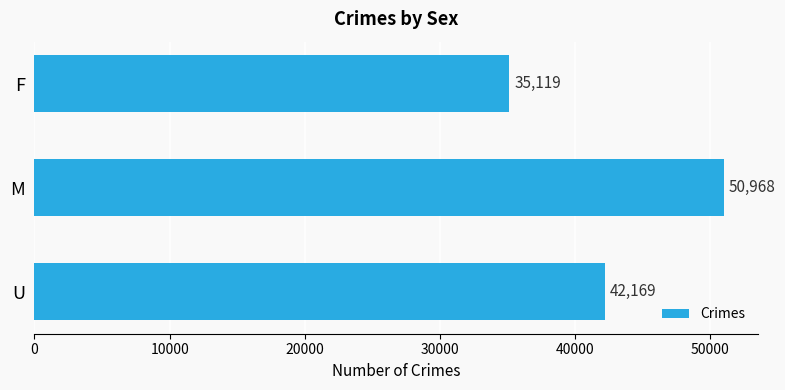

Reading top to bottom, what are all the values shown in this chart?

F=35119	M=50968	U=42169